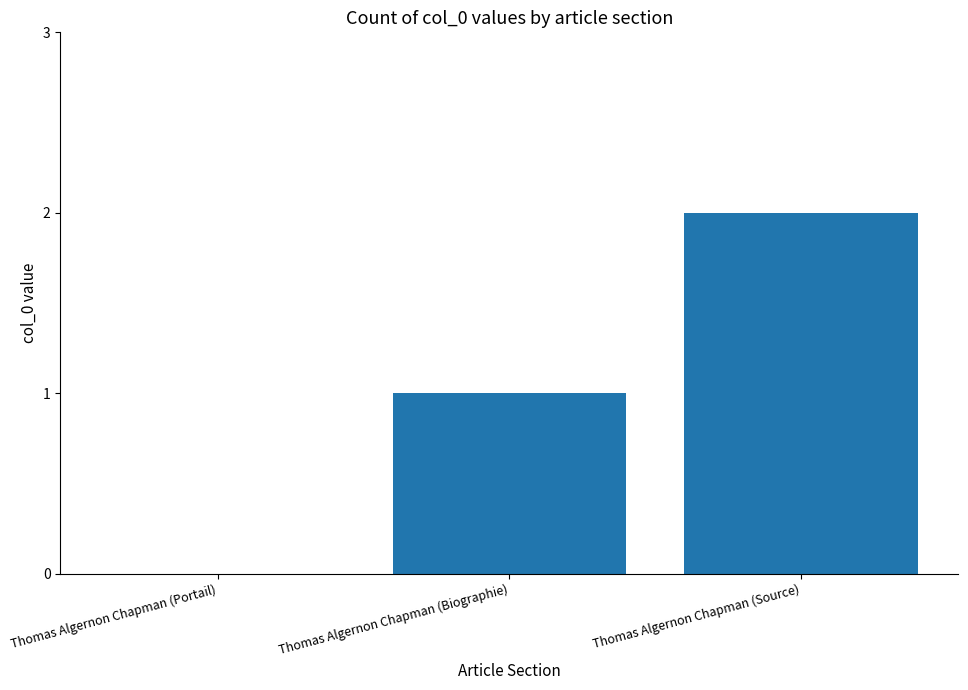

What is the sum of all values?

3